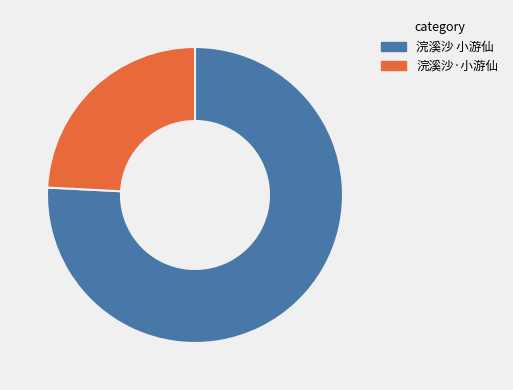

Is there any slice that represents more than half of the pie?

Yes